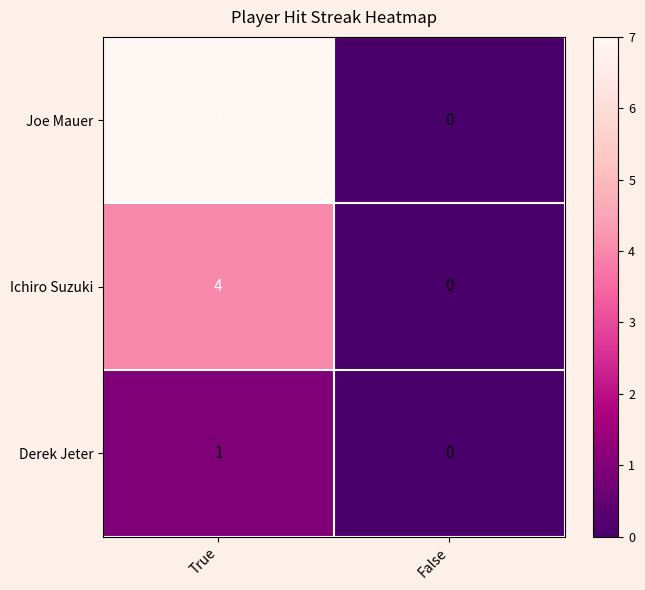

How many data points does each series have?

2